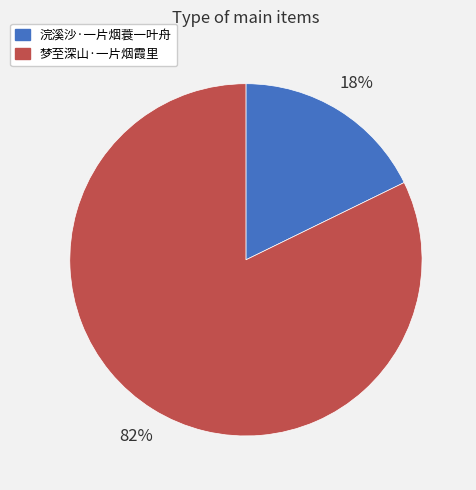

Count the number of slices in the pie.

2